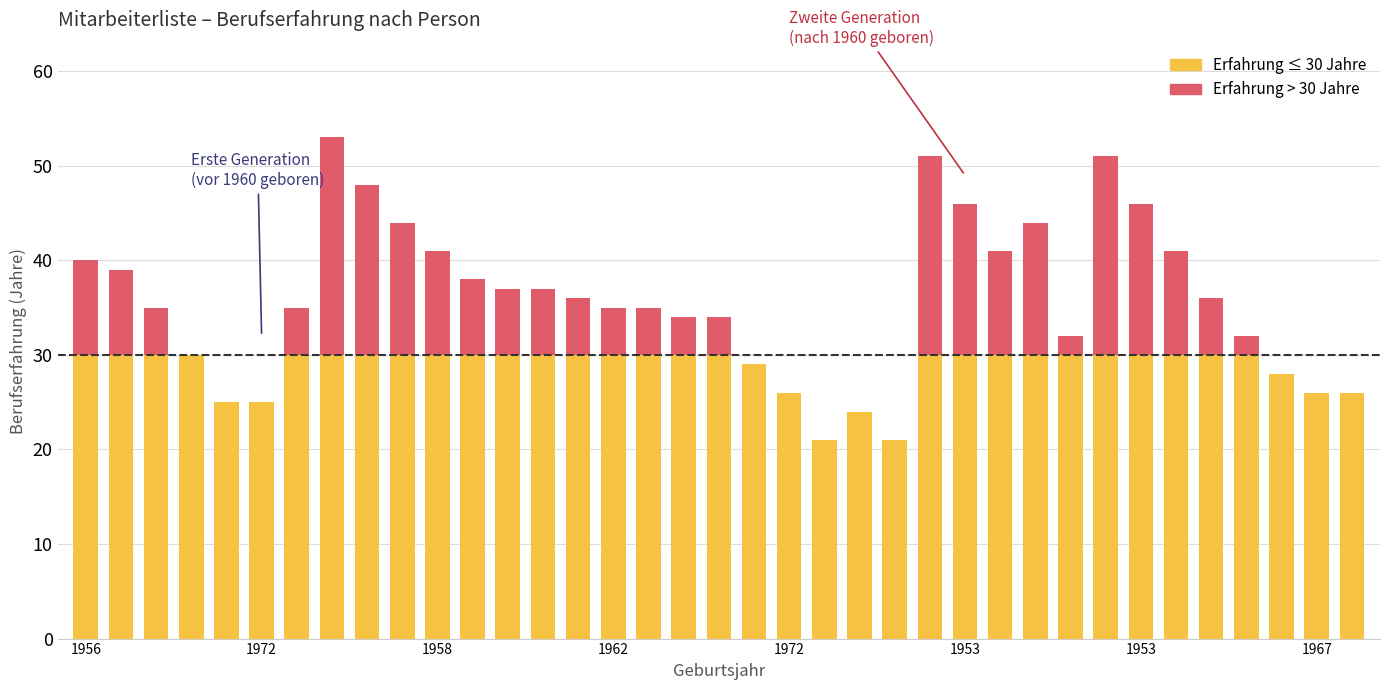

Count the number of data series in this chart.

2